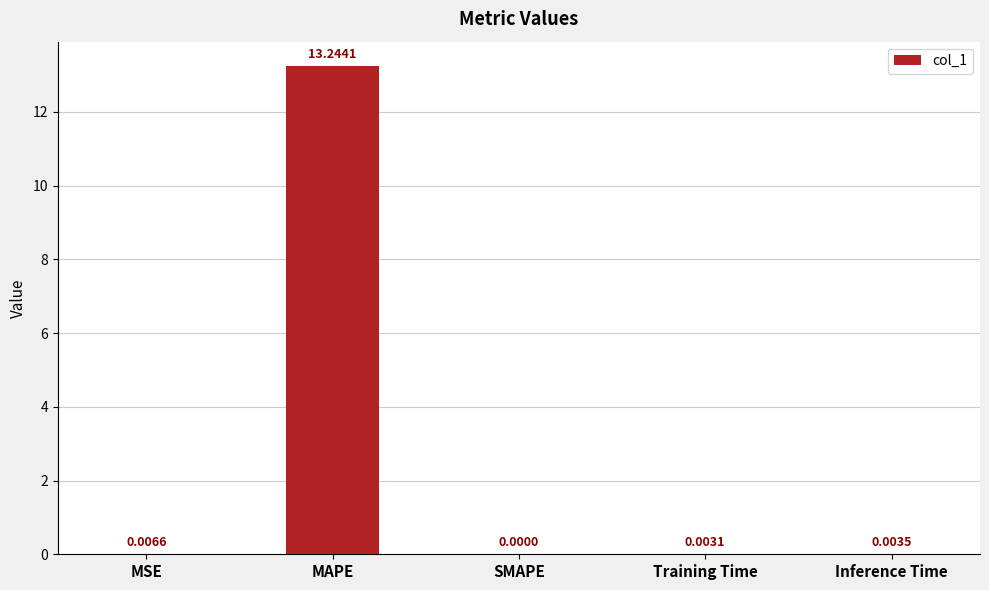

Are the bars grouped side by side (vs. stacked)?

No